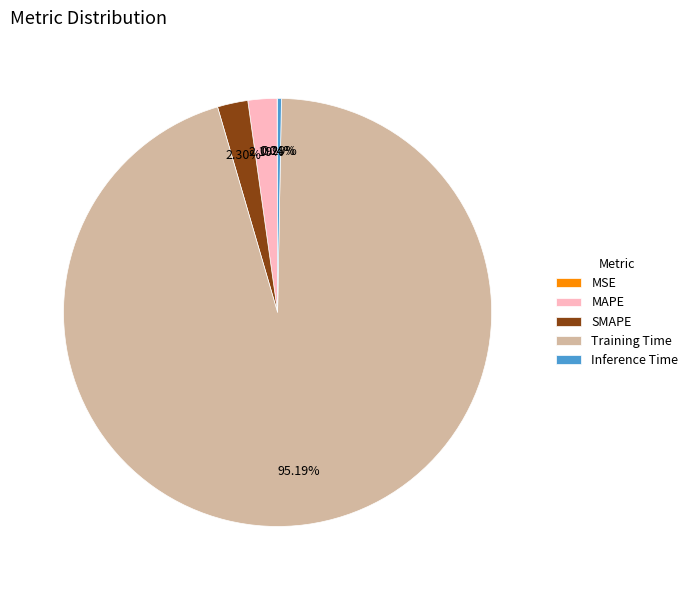

Does Training Time represent more than half of the total?

Yes